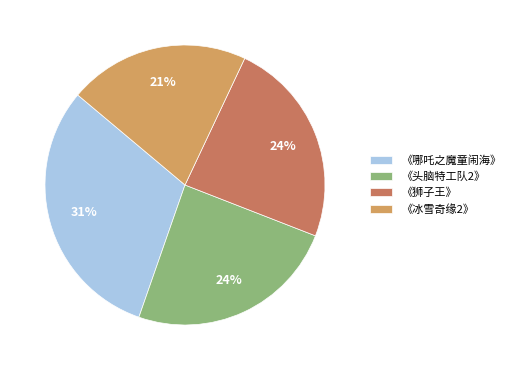

Which slice is the smallest?

《冰雪奇缘2》